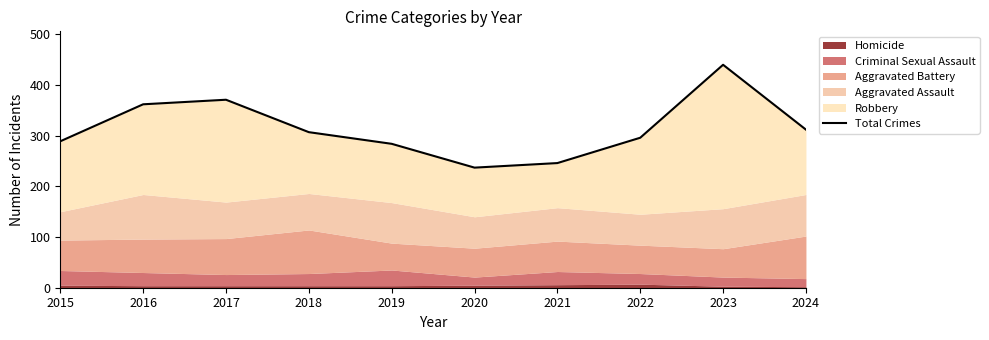

How many values exceed 307?

4